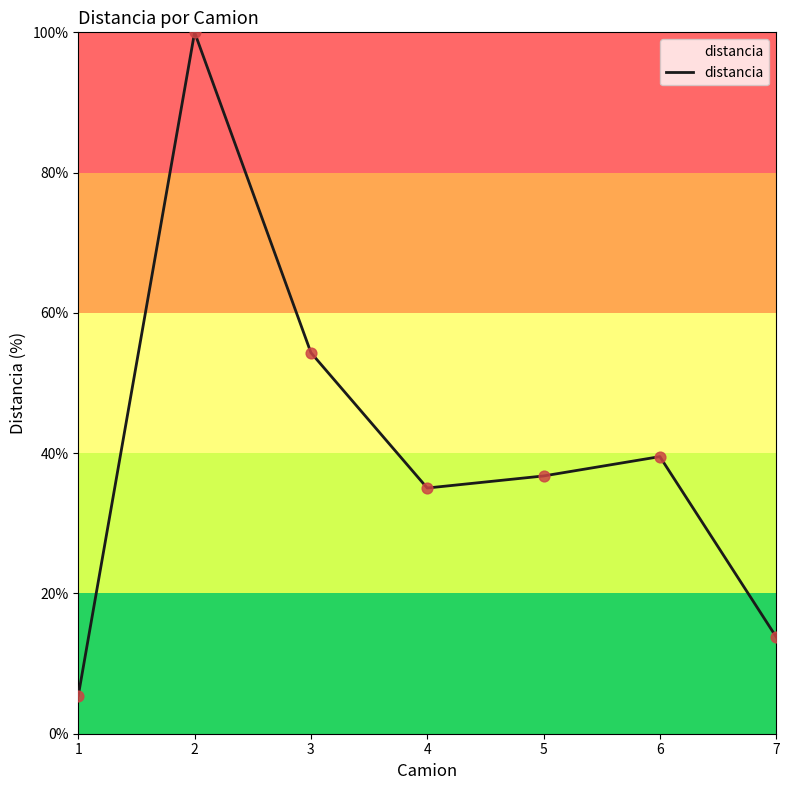

Which has a higher value, 5 or 6?

6